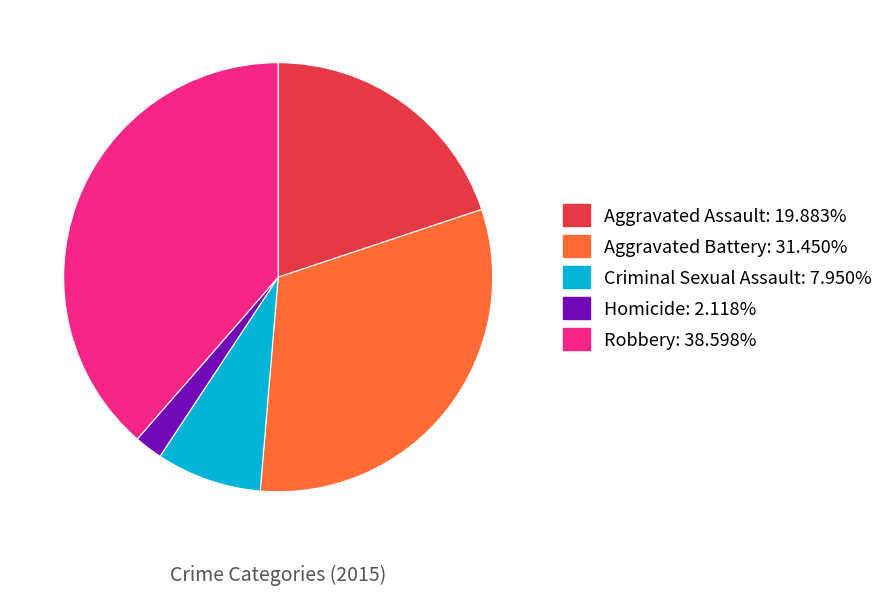

Count the number of slices in the pie.

5